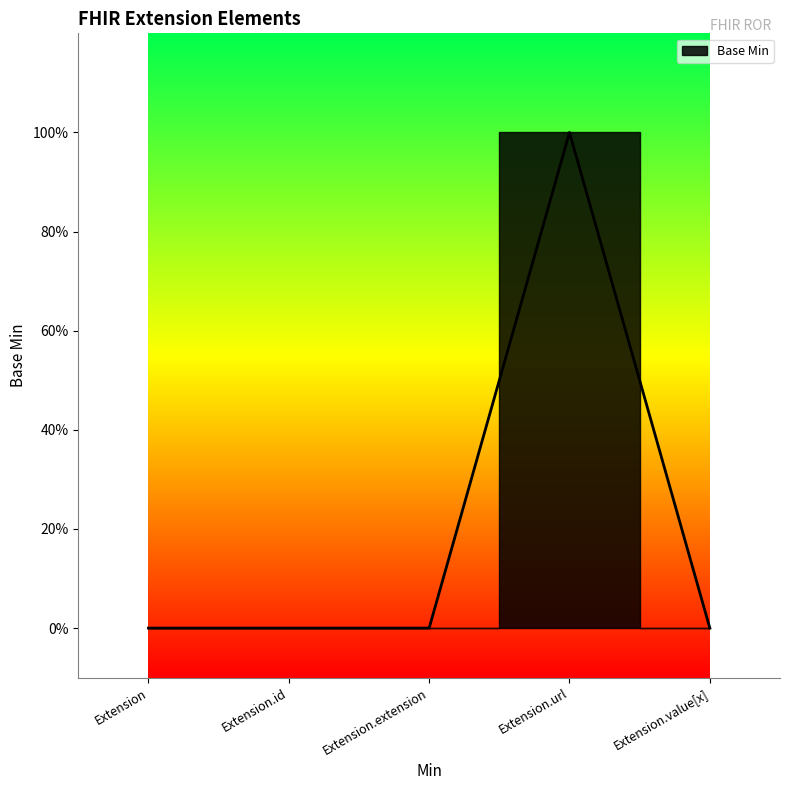

Is it true that the value at Extension.extension is 1?

False